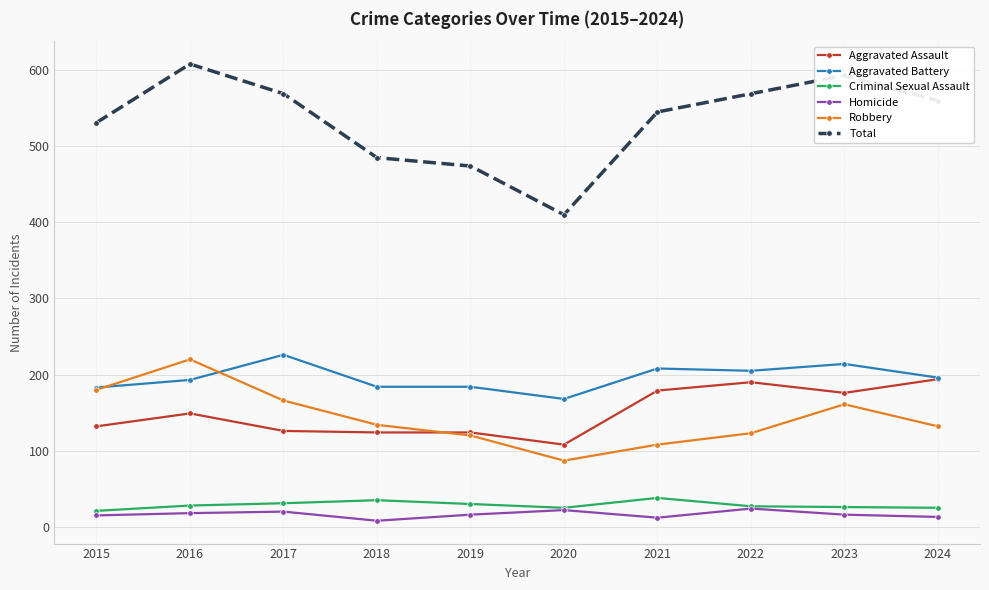

At how many categories does at least one series exceed 10?

10